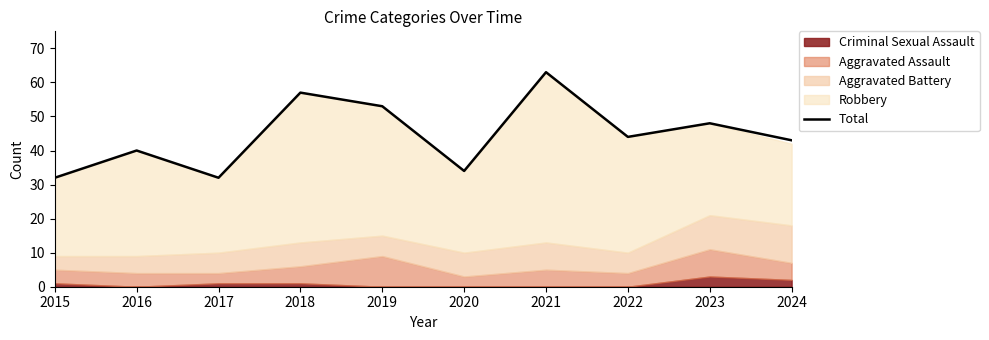

At which category does the data reach its first local peak?

2016